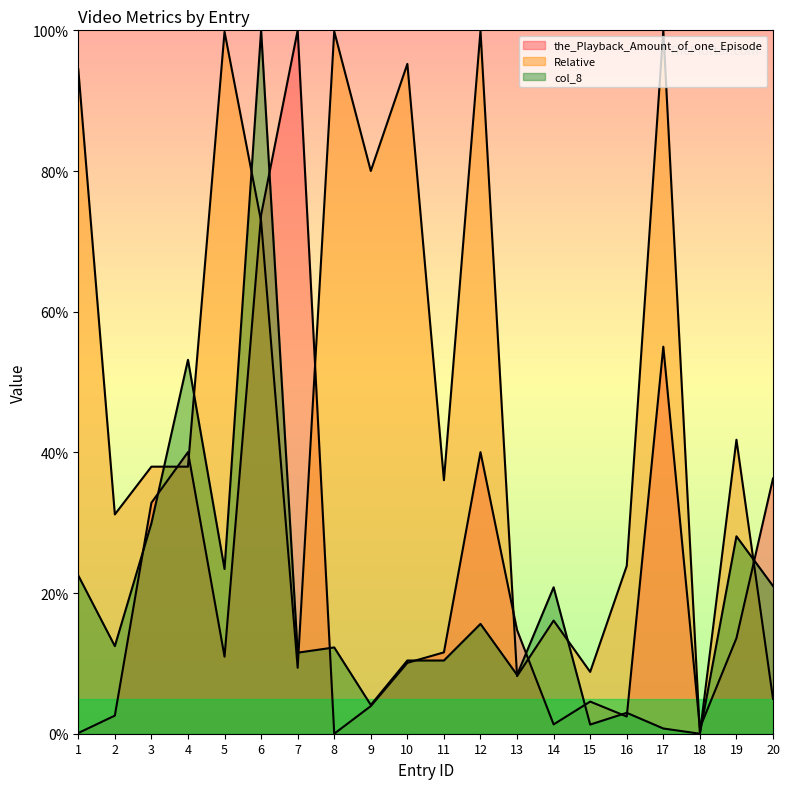

At which category does col_8 reach its first local valley?

2